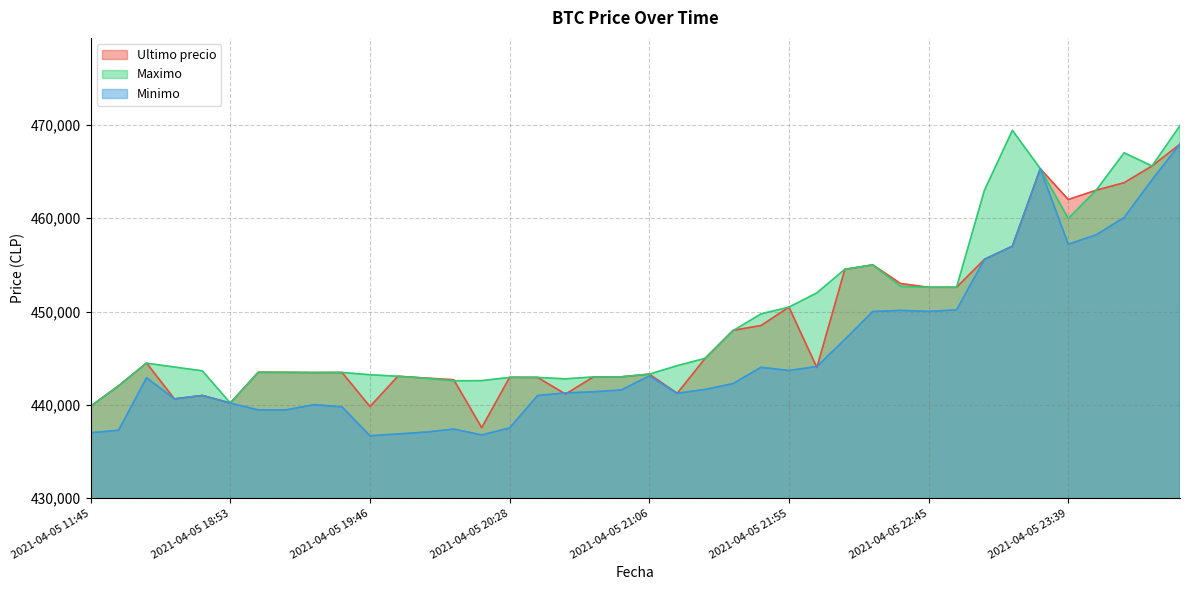

Rank the series by their average value, from highest to lowest.

Maximo, Ultimo precio, Minimo